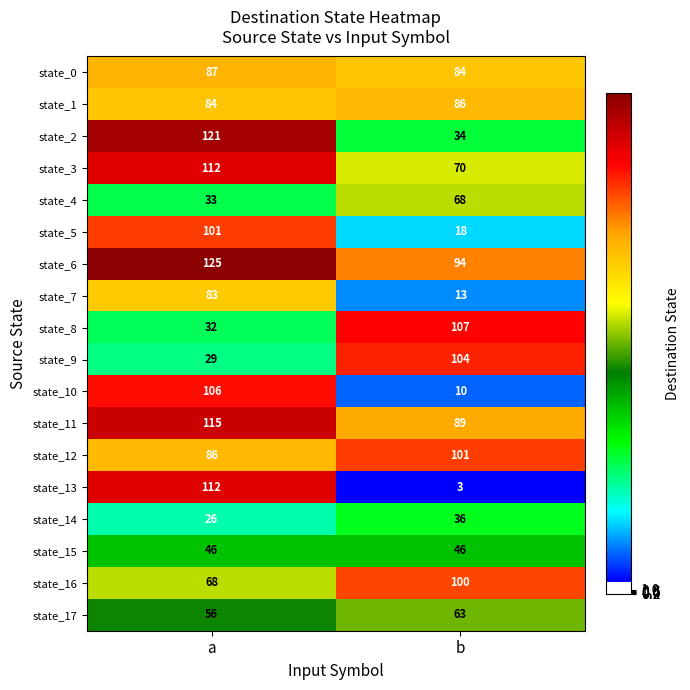

At which label is state_9 closest to 66?

a